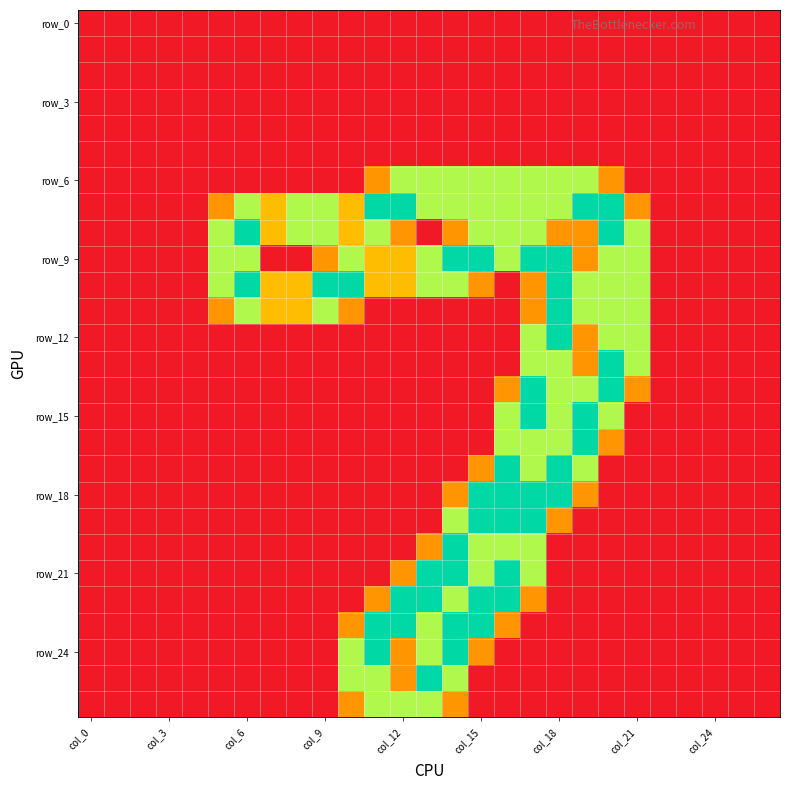

Which category has the highest value across all series?

11